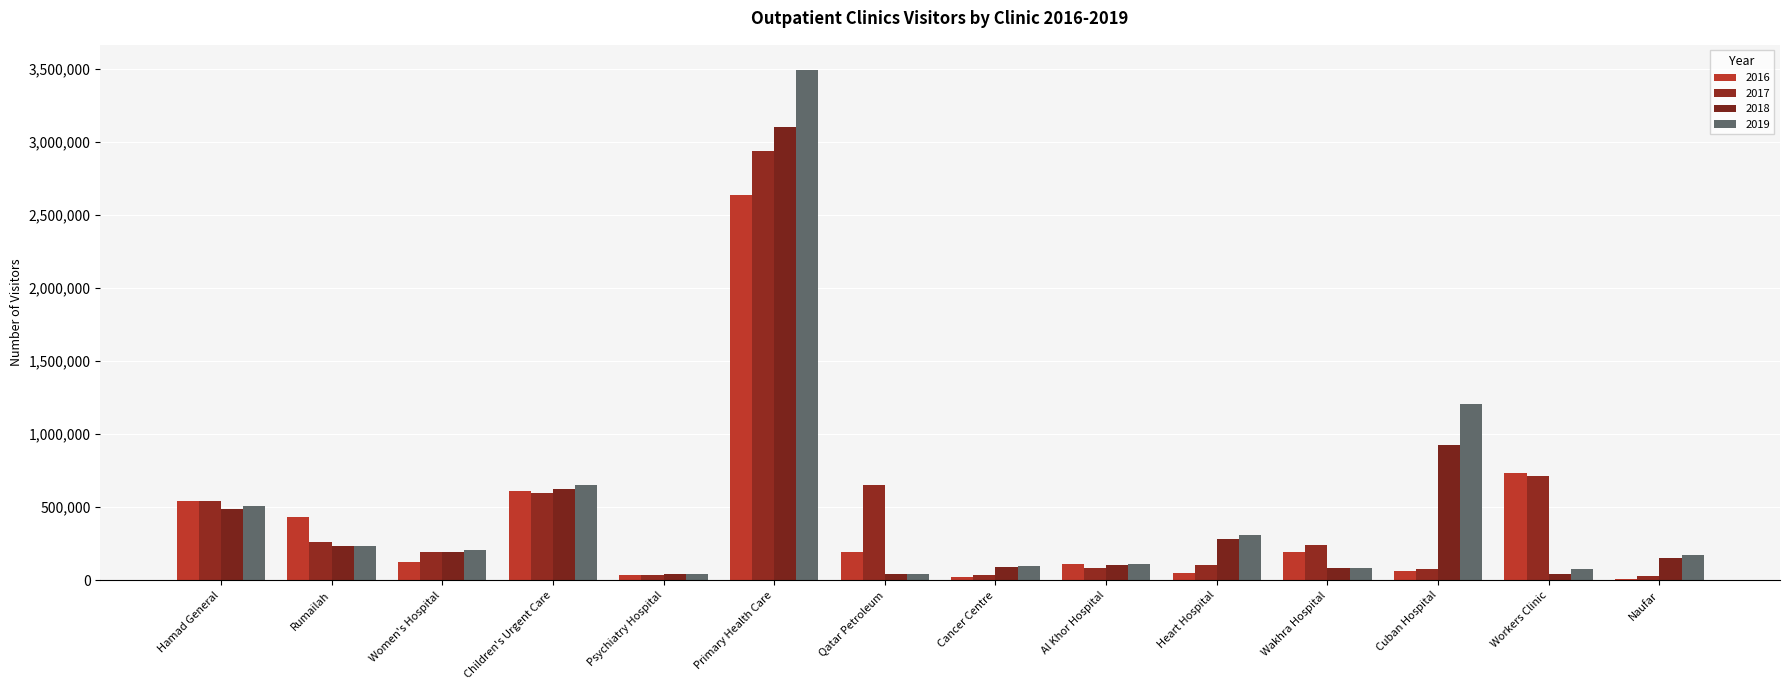

Which series has the largest total across all categories?

2019